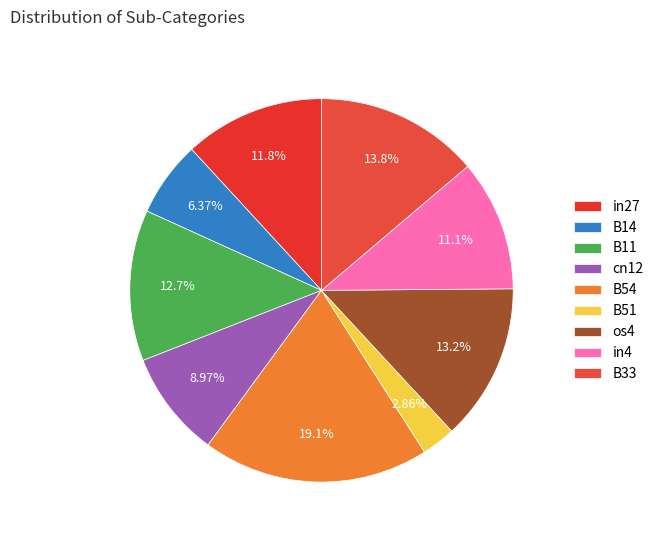

What is the largest slice in the pie chart?

B54